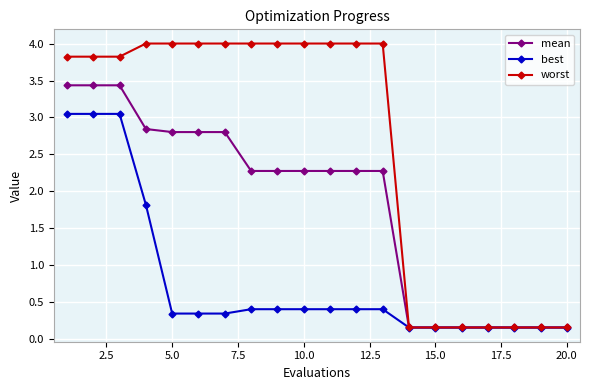

Which series has the largest total across all categories?

worst